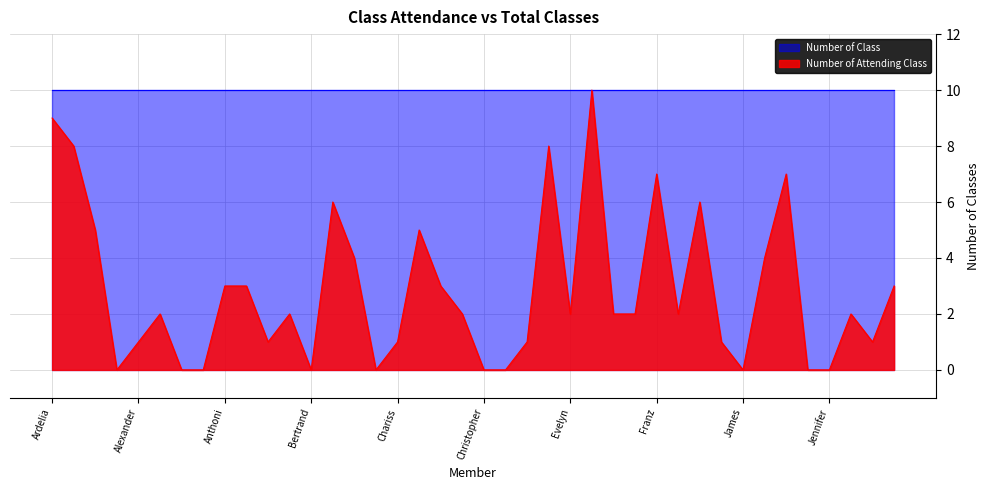

List the series in order of their overall mean, lowest first.

Number of Attending Class, Number of Class